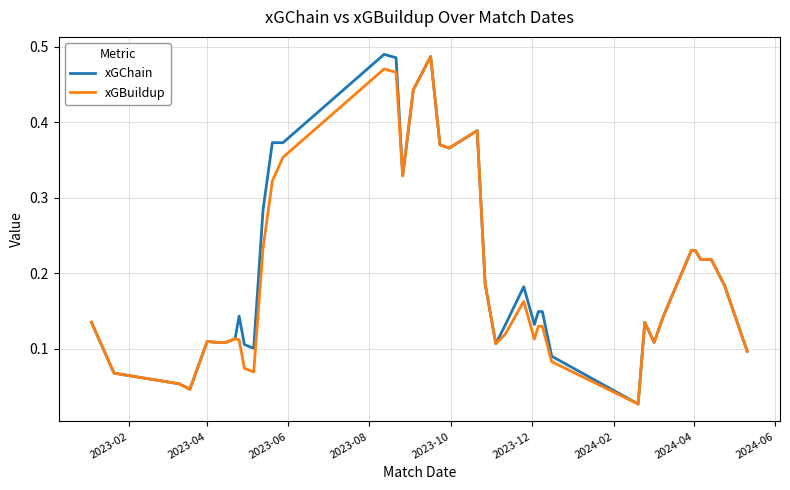

Which series has the widest spread of values?

xGChain